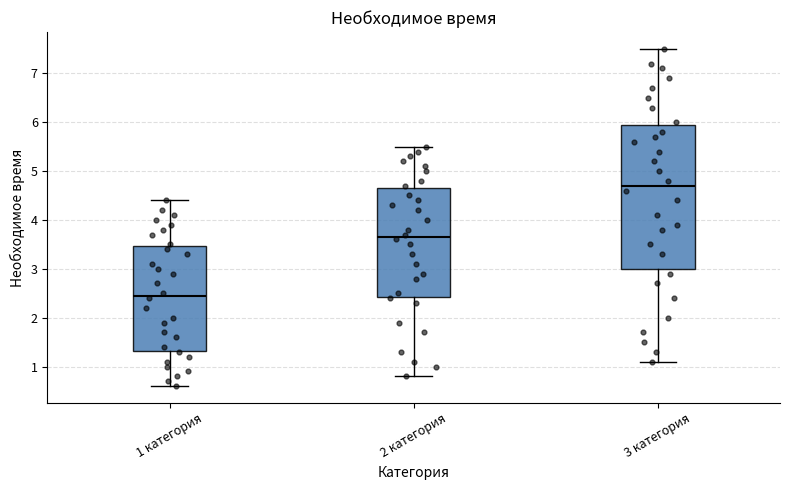

Reading left to right, read every box against the y-axis: the position of its median line, the range the box covers, and the ends of its whiskers. The values are not printed on the chart, so give them approximately, as read against the axis.

1 категория: median 2.5, box 1.3 to 3.5, whiskers 0.6 to 4.4
2 категория: median 3.7, box 2.4 to 4.7, whiskers 0.8 to 5.5
3 категория: median 4.7, box 3.0 to 6.0, whiskers 1.1 to 7.5